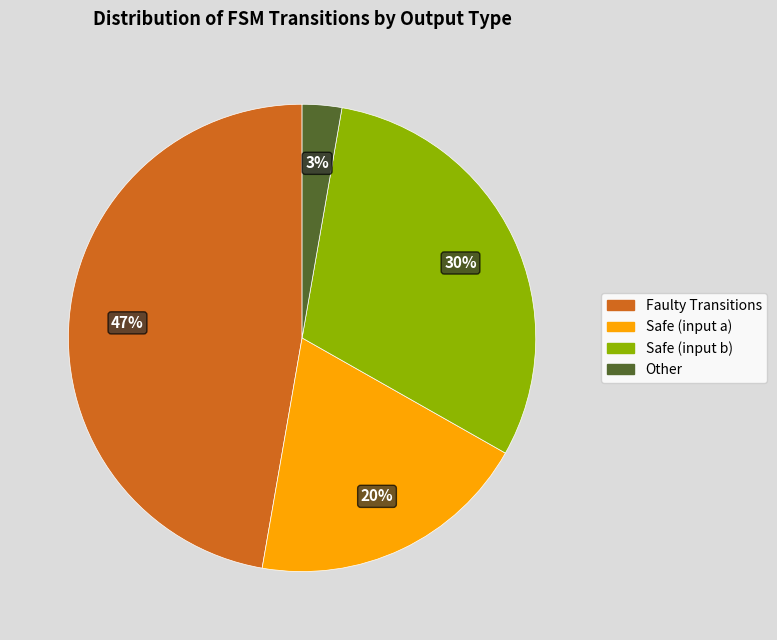

Which has a higher value, Faulty Transitions or Other?

Faulty Transitions